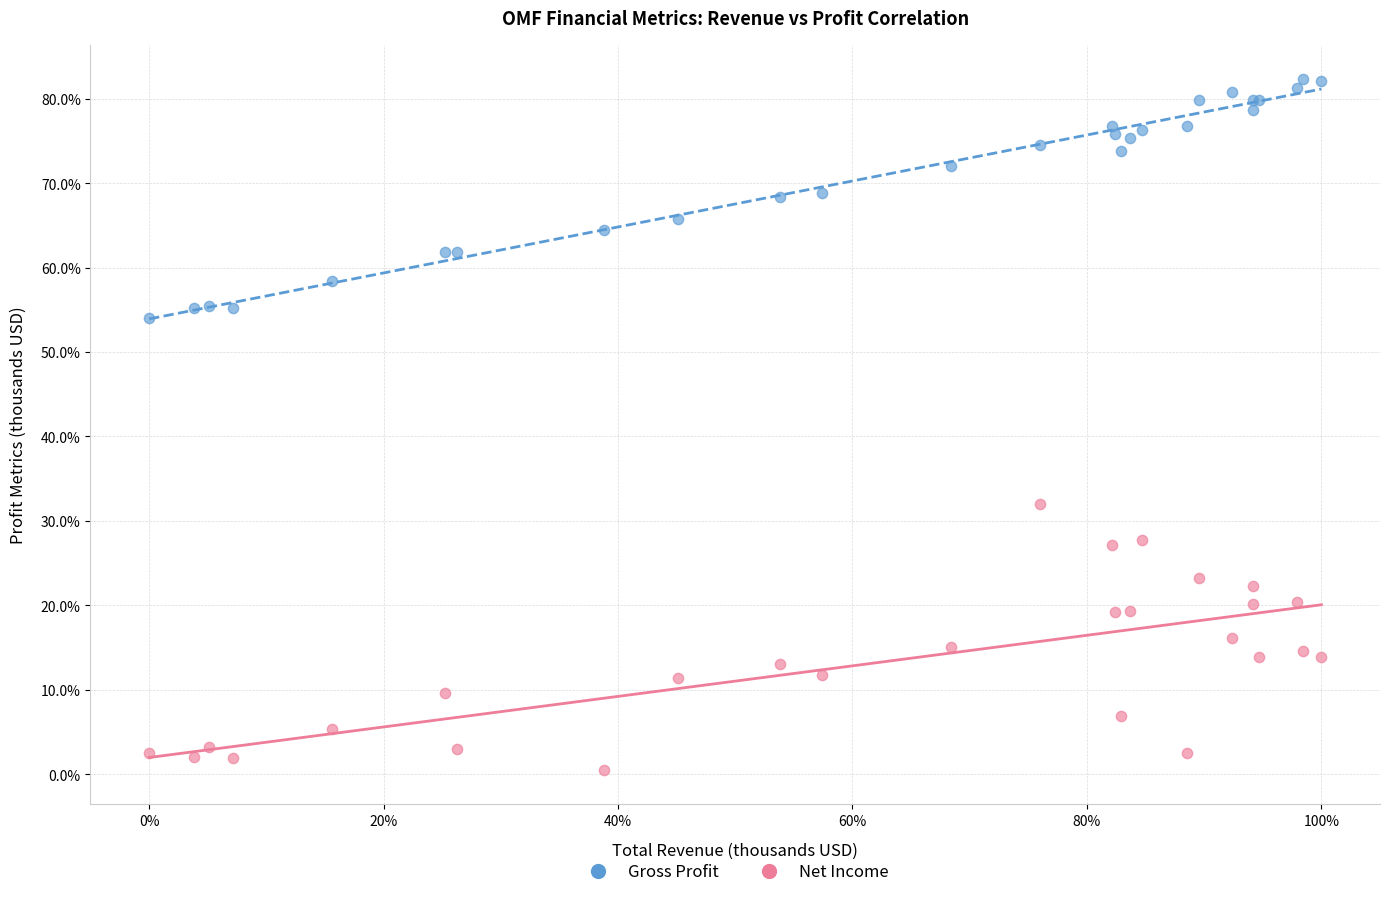

Which series reaches the maximum Y coordinate?

Gross Profit